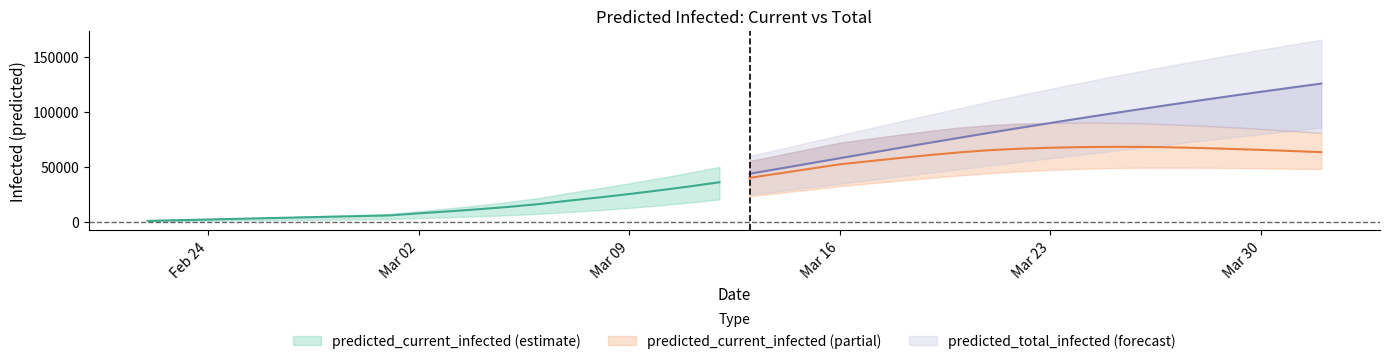

Is it true that current_mean equals 37923 at 17?

False